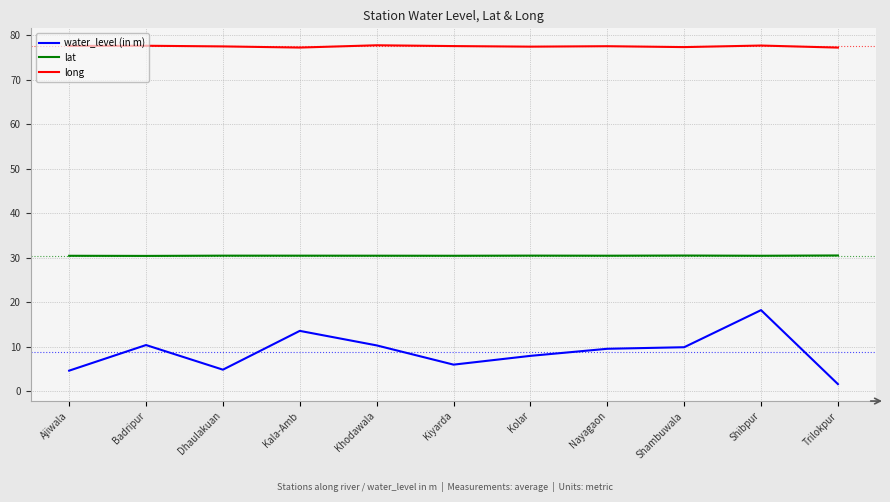

What is the spread (max minus min) of values at Shambuwala?

67.4